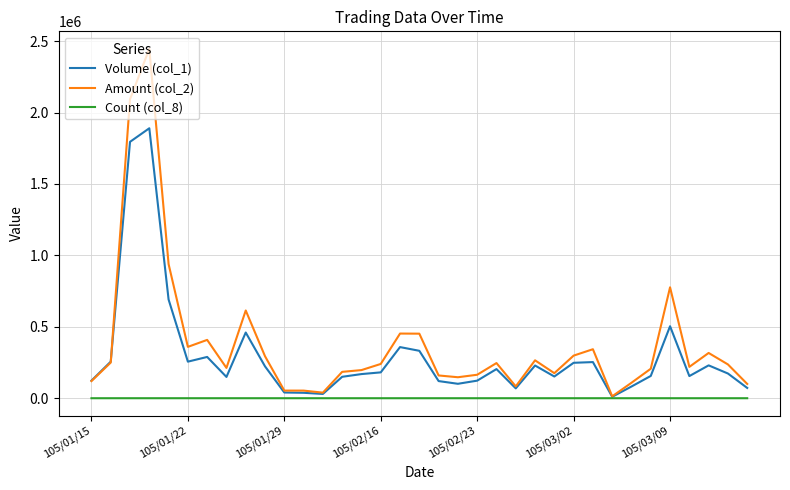

What is the minimum value for Count (col_8)?

1